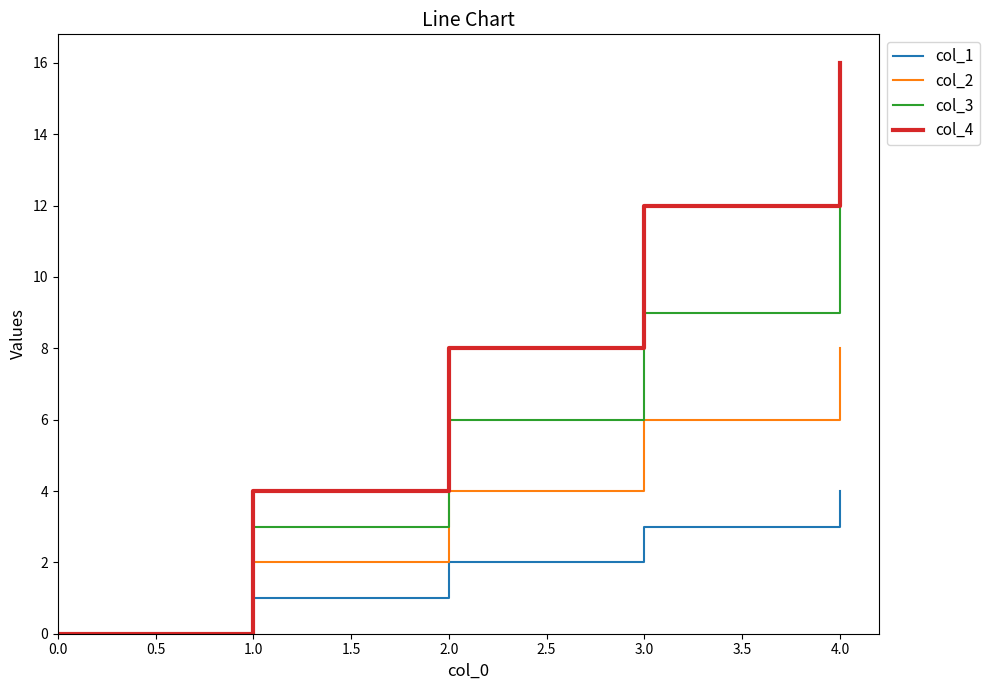

True or false: col_1 has more than 2 interior local peaks.

False